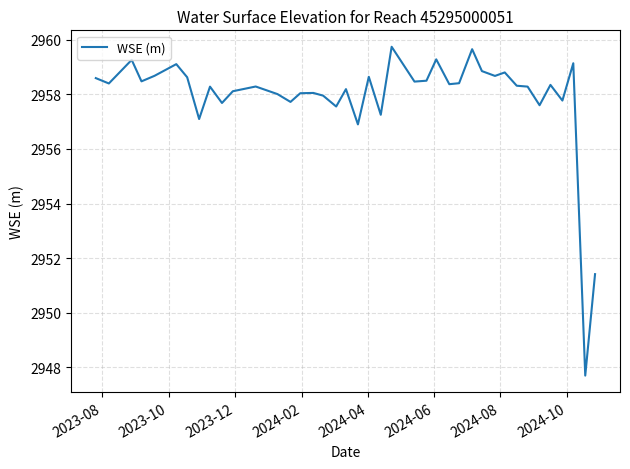

What is the difference between the maximum and minimum values?

12.1